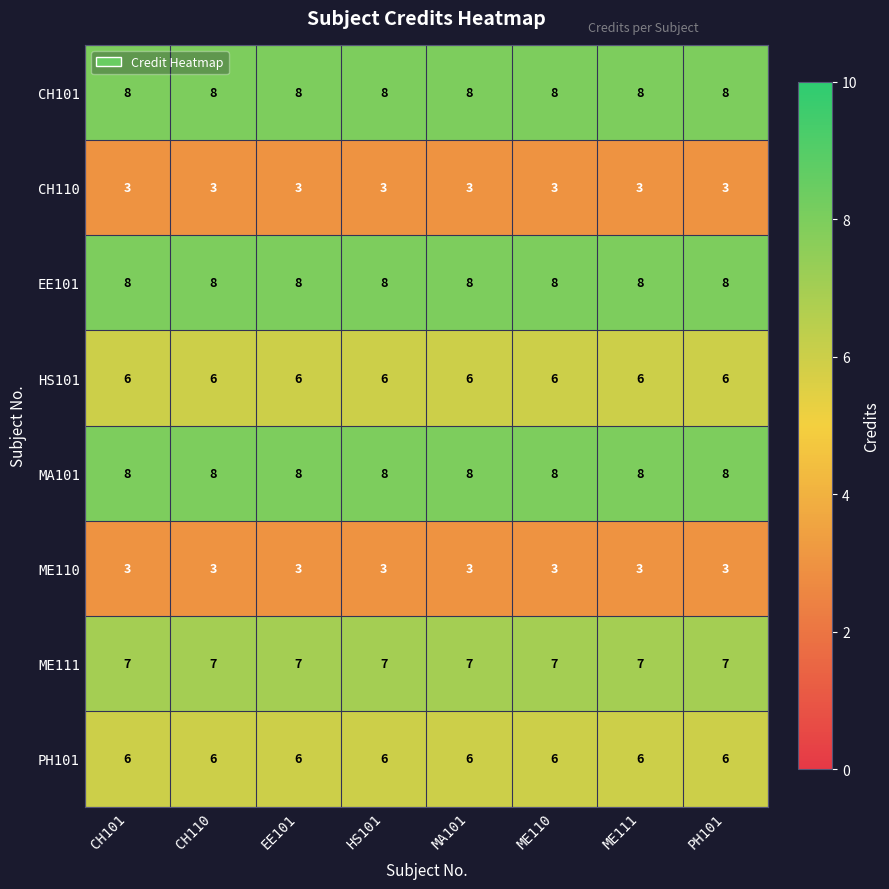

What is the greatest value displayed?

8